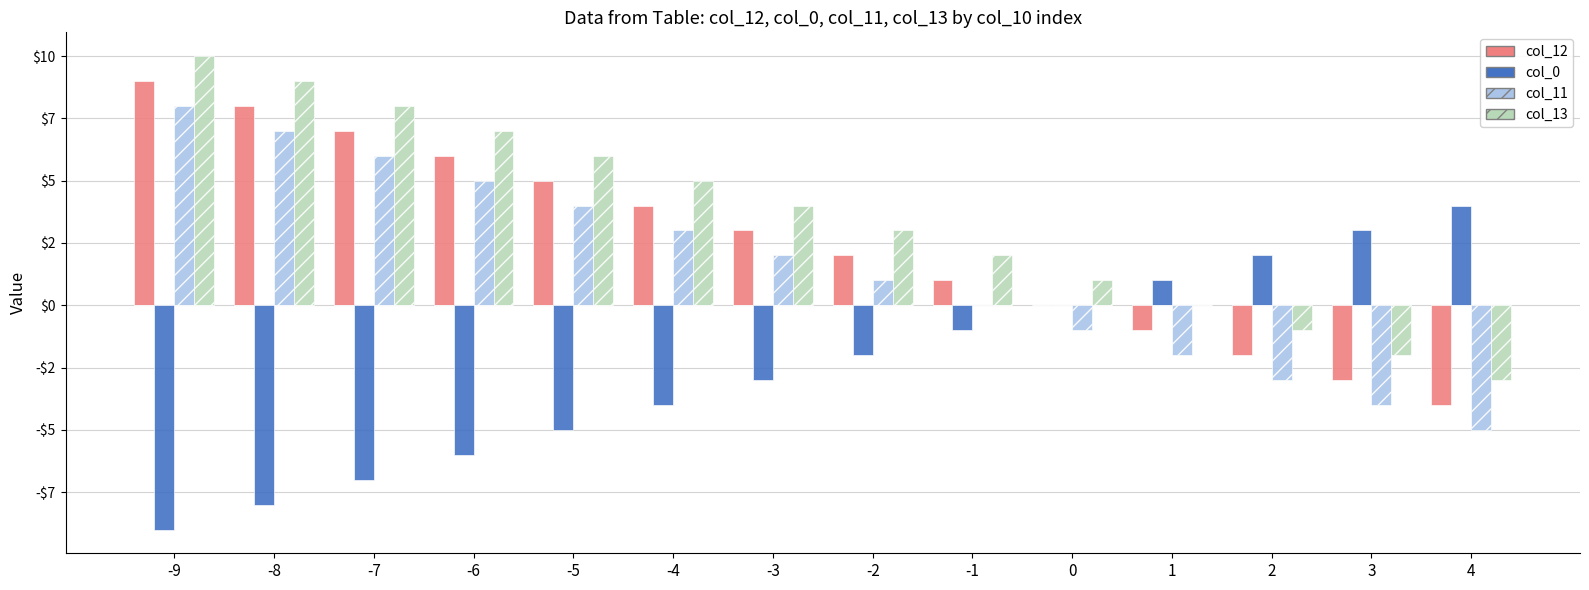

How many values in col_13 are above zero?

10